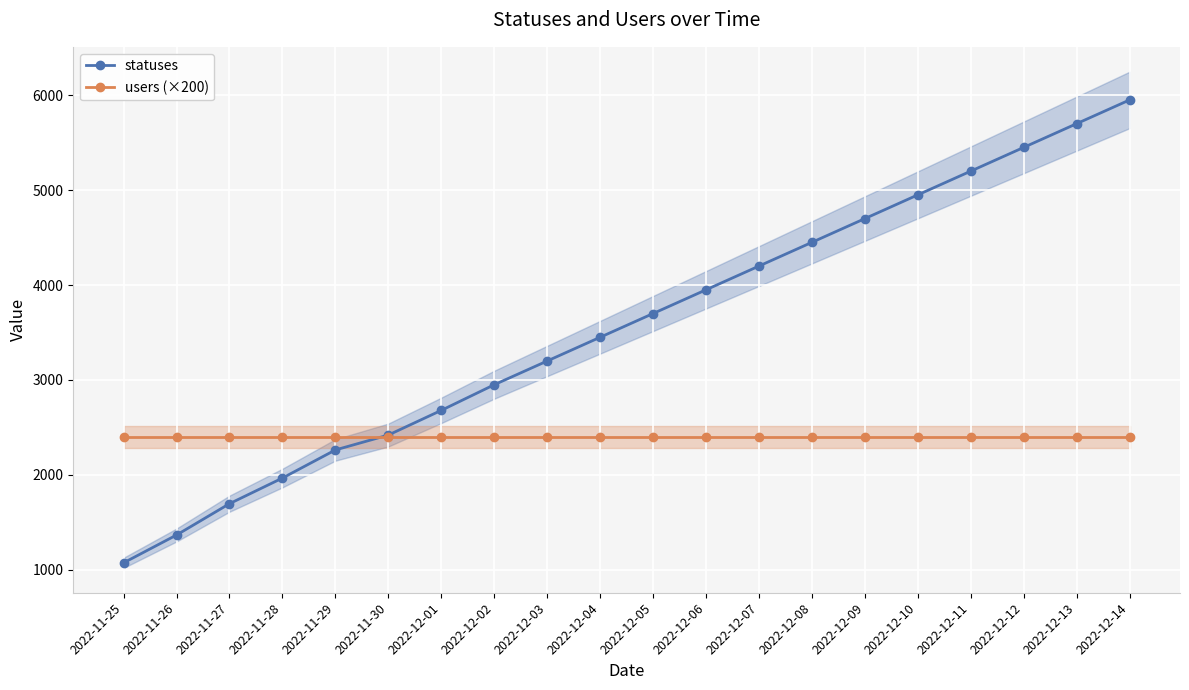

What is the label of the 16th point from the right?

2022-11-29